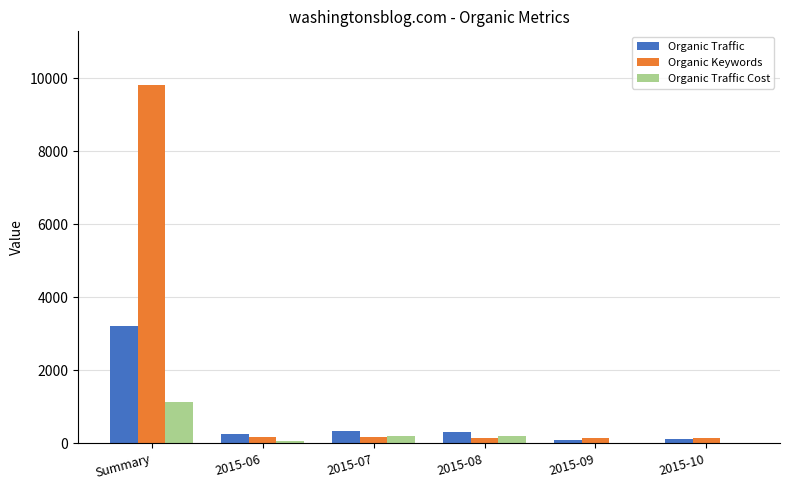

Where is Organic Traffic Cost nearest to the value 566?

2015-07